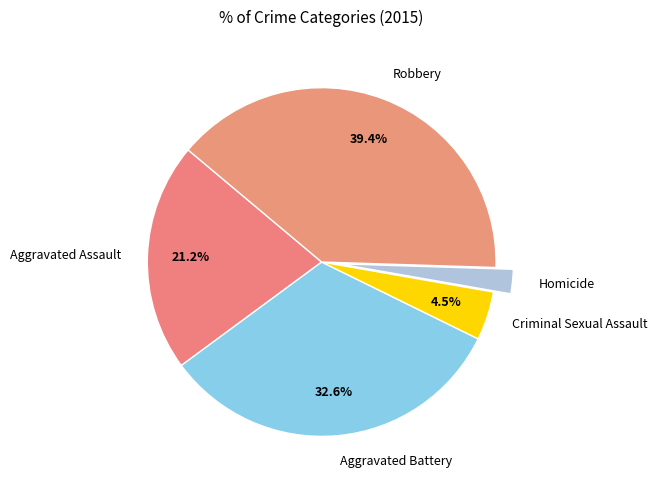

The Robbery slice represents 39% of the pie. True or false?

True